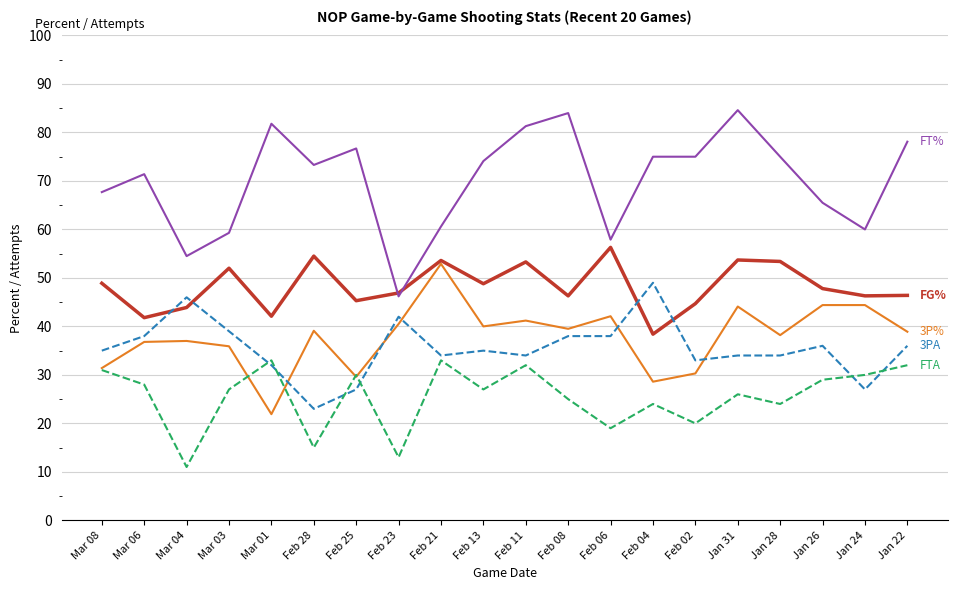

What is the total value across all series at Feb 02?

203.0